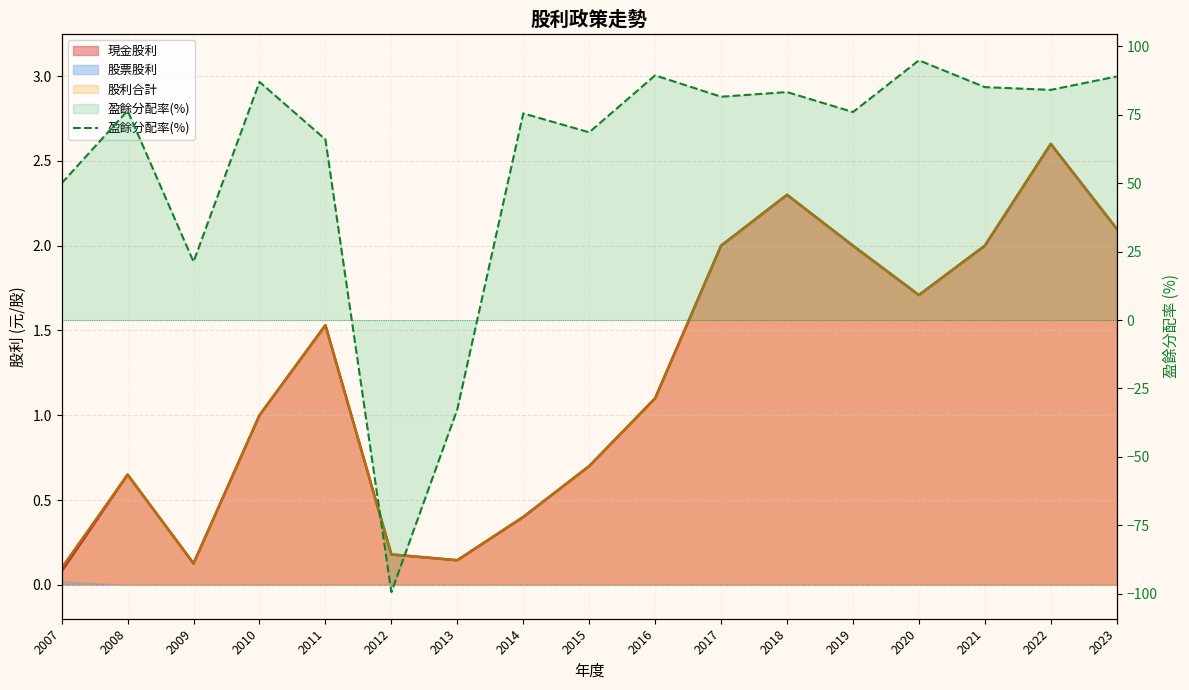

Reading left to right, extract all data points from this chart.

50.0	76.5	21.3	87.0	66.0	-99.4	-32.6	75.5	68.6	89.4	81.6	83.3	76.0	94.9	85.1	84.1	89.0